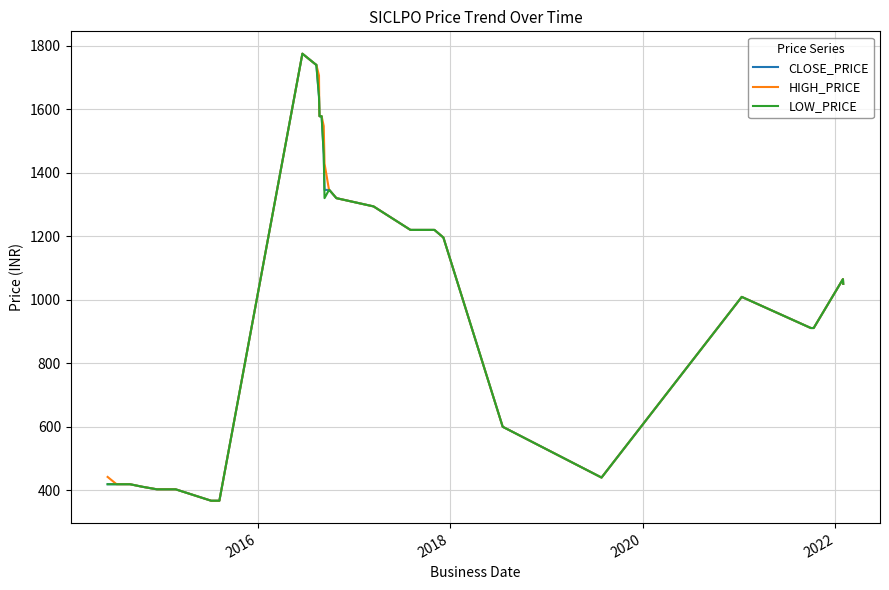

What is the minimum value shown in the chart?

367